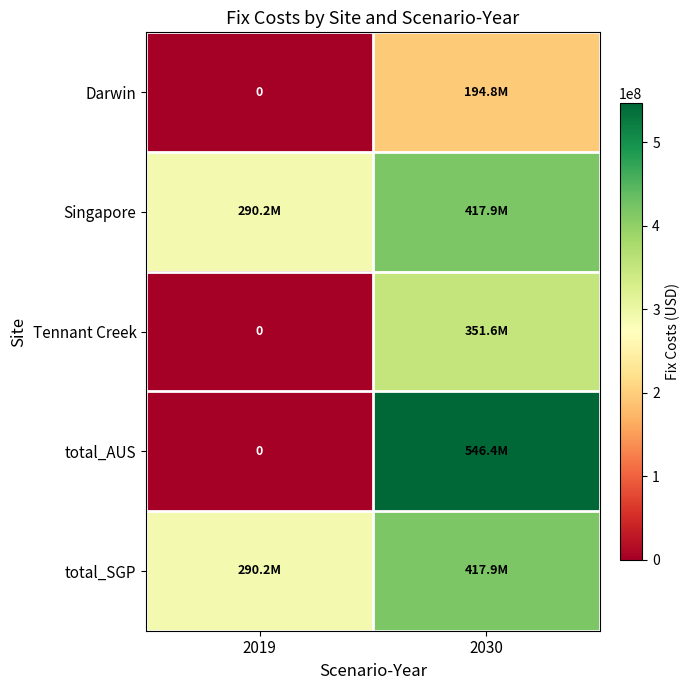

What is the total value across all series at 2030?

1928516344.3